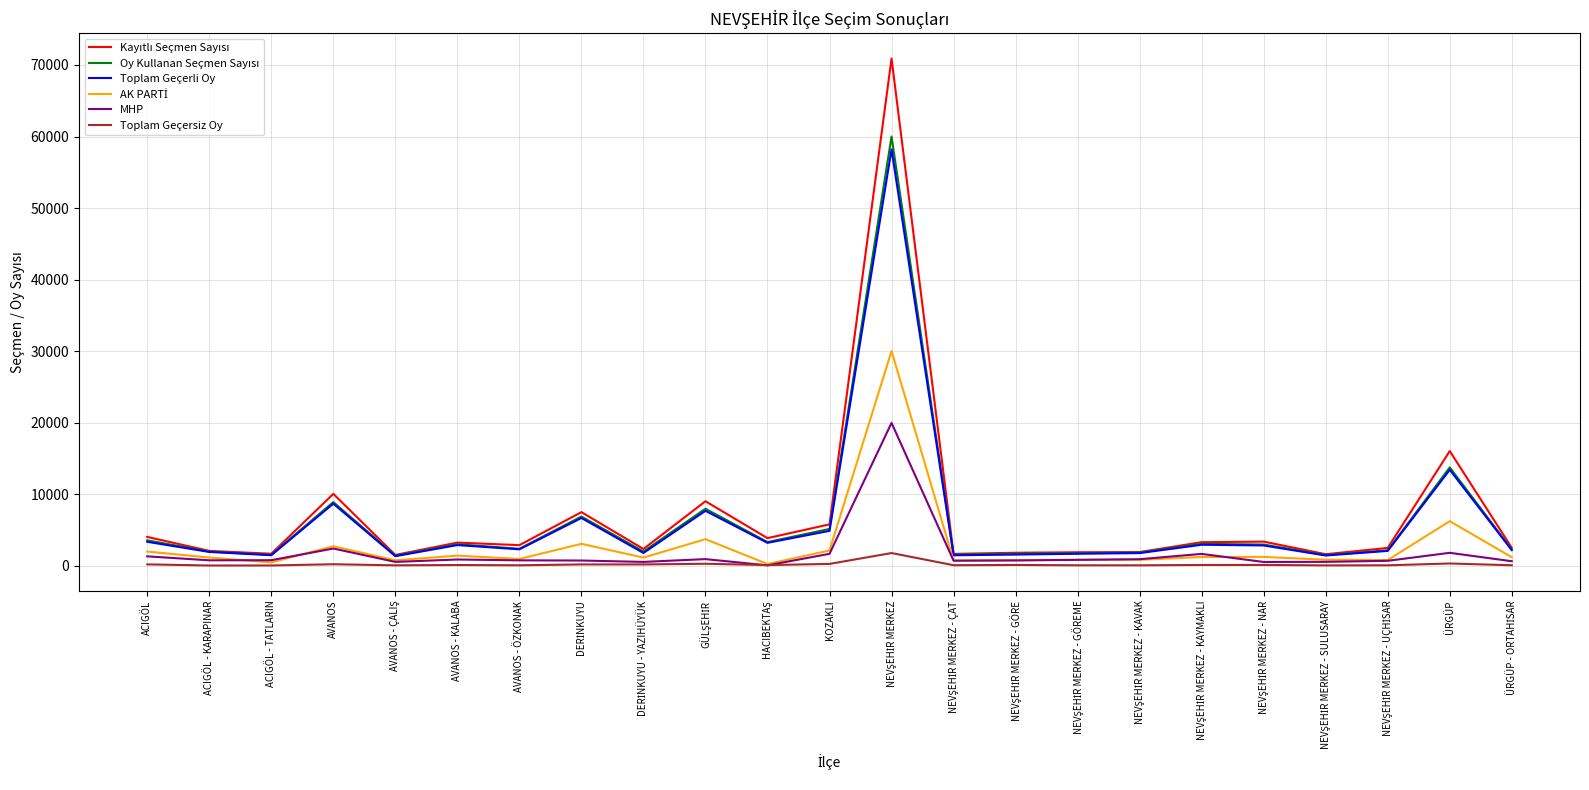

What is the greatest value displayed?

70906